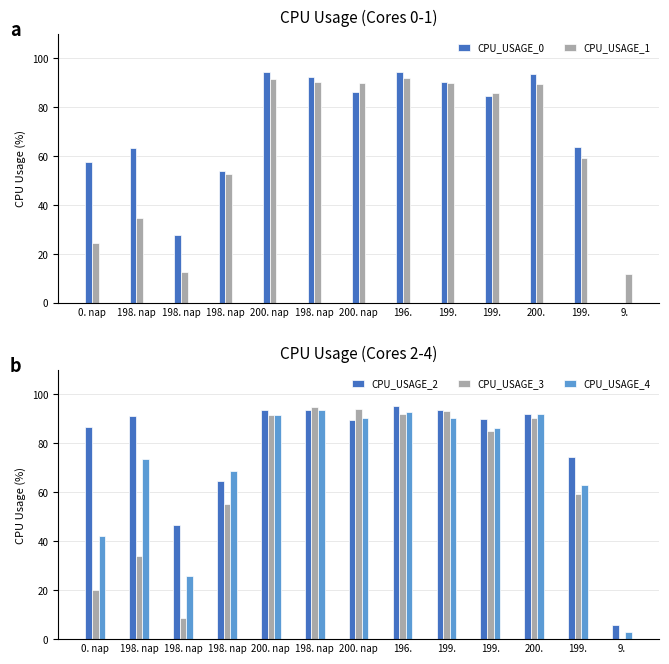

What is the total value across all series at 9.?

20.6